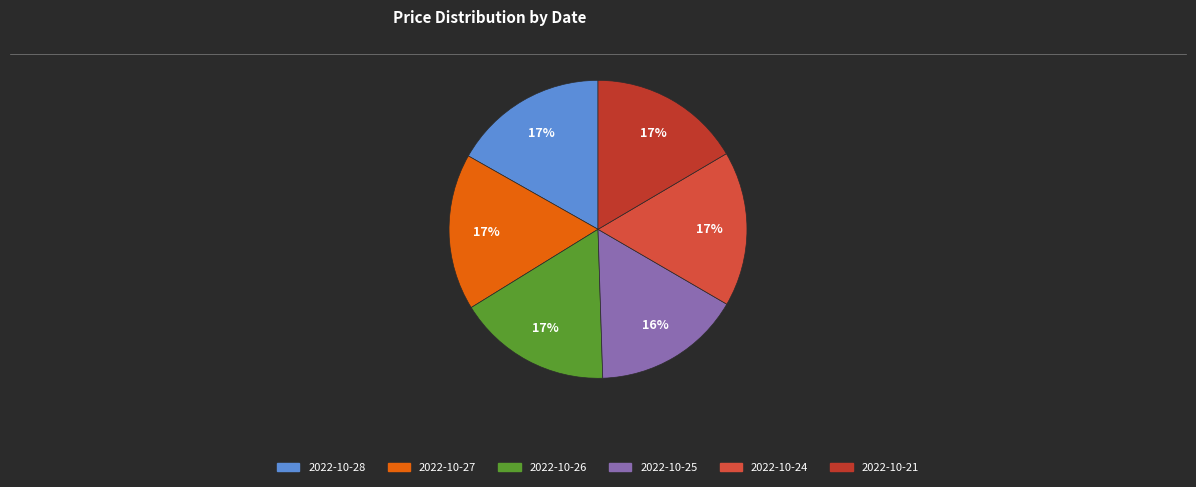

Is it true that 2022-10-21 is 17% of the pie?

True